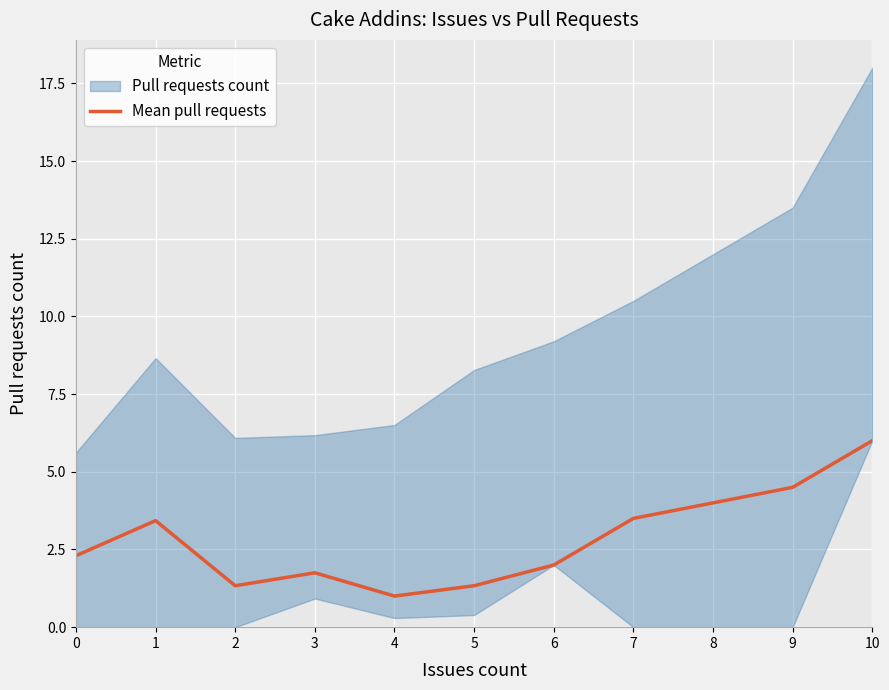

What is the difference between the second highest and minimum values?

3.5